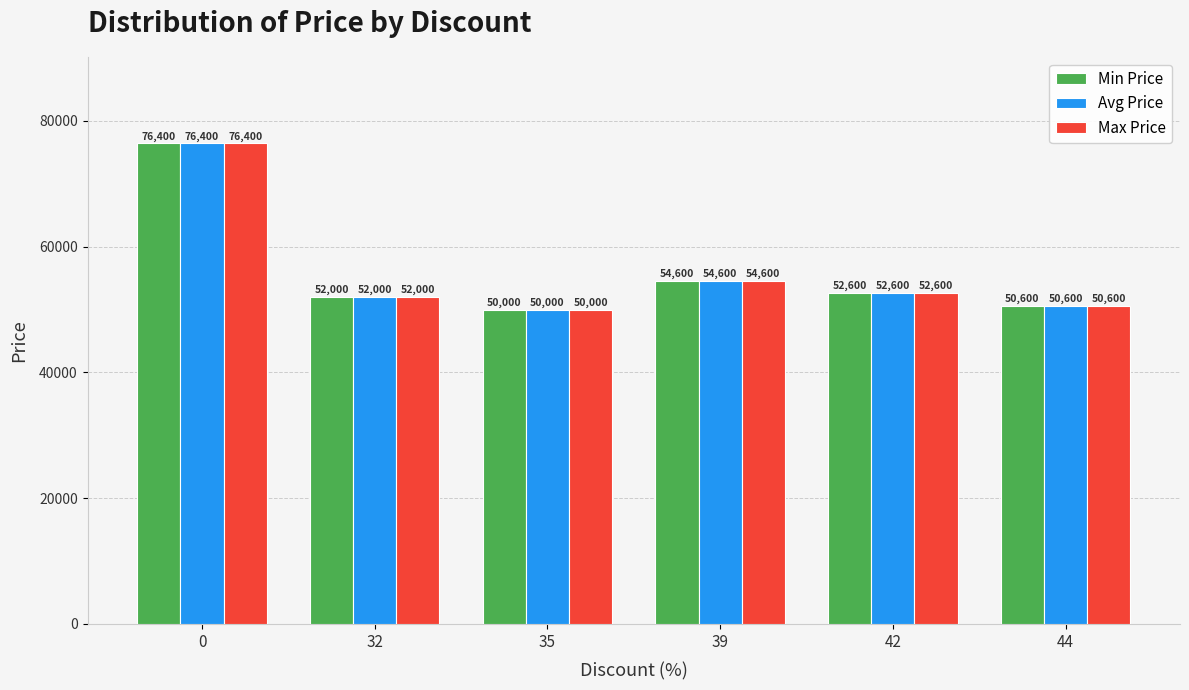

What is the value of the Min Price bar at the 4th from the left?

54600